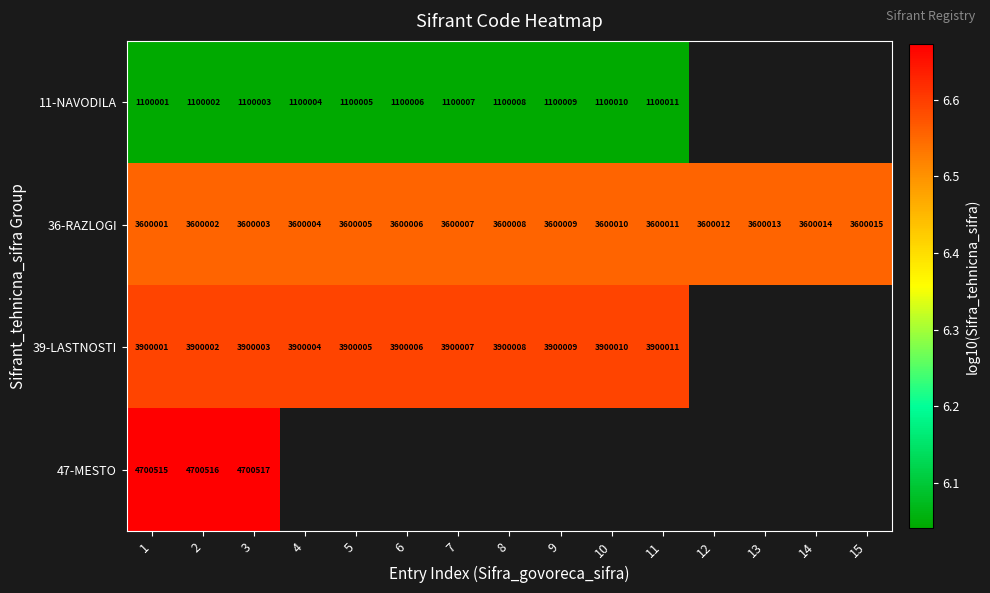

Which series changed the most between 4 and 13?

36-RAZLOGI